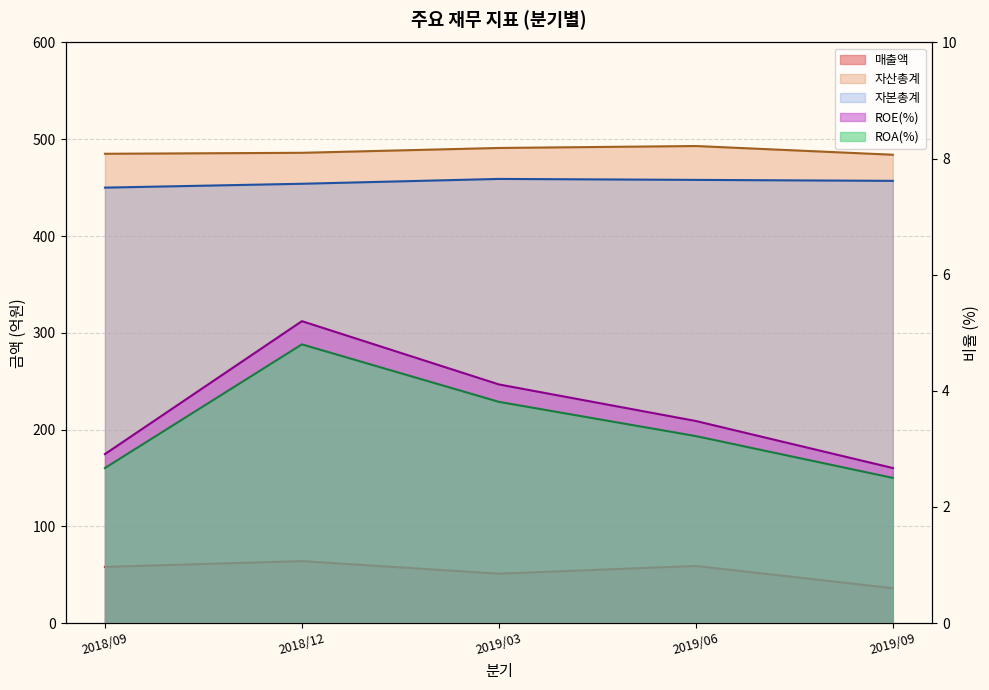

What is the difference between the maximum and minimum values in the 매출액 series?

28.0